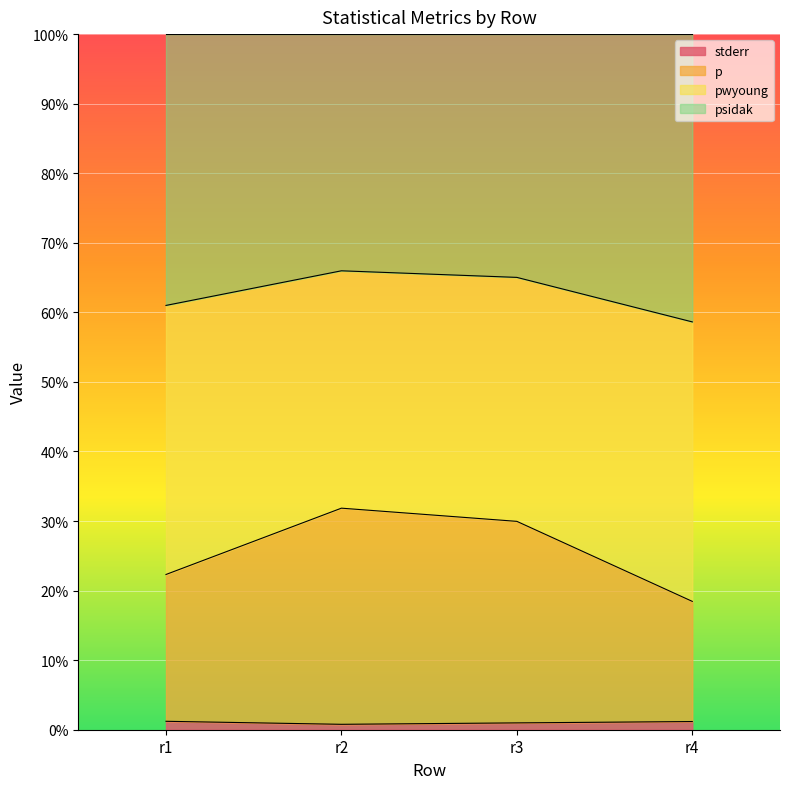

What are all the series names shown in the legend?

stderr, p, pwyoung, psidak